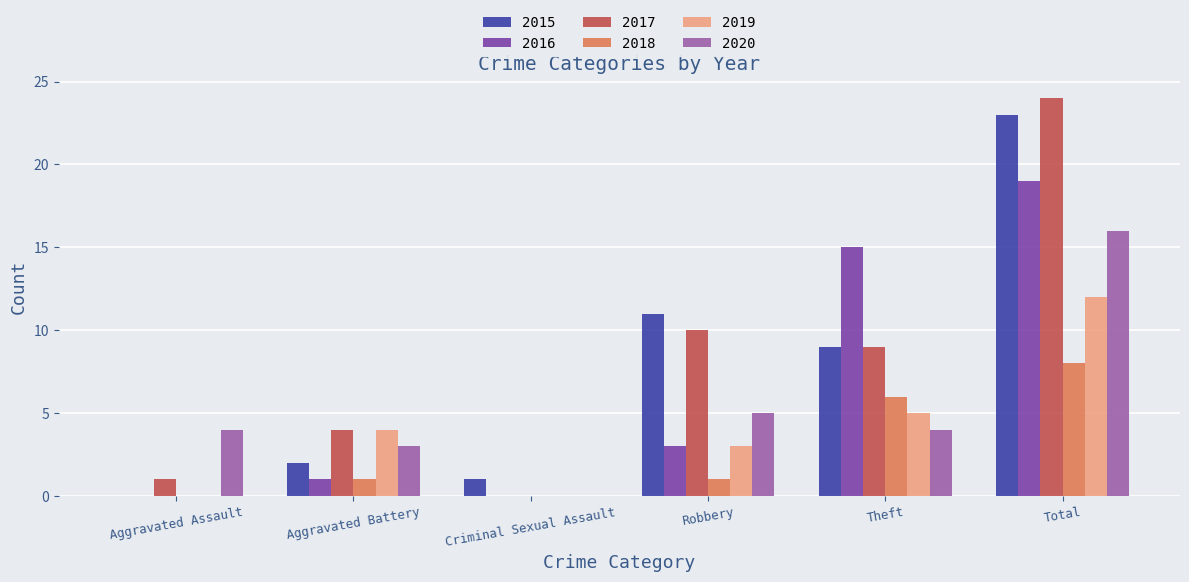

What is the maximum value shown in the chart?

24